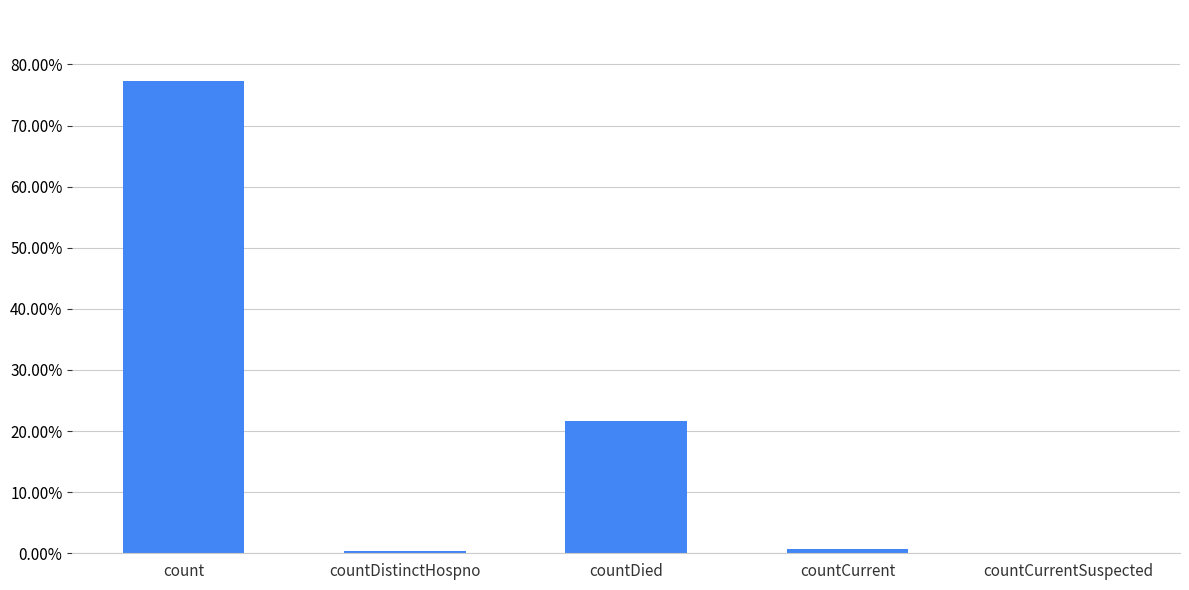

How many values are above zero?

4